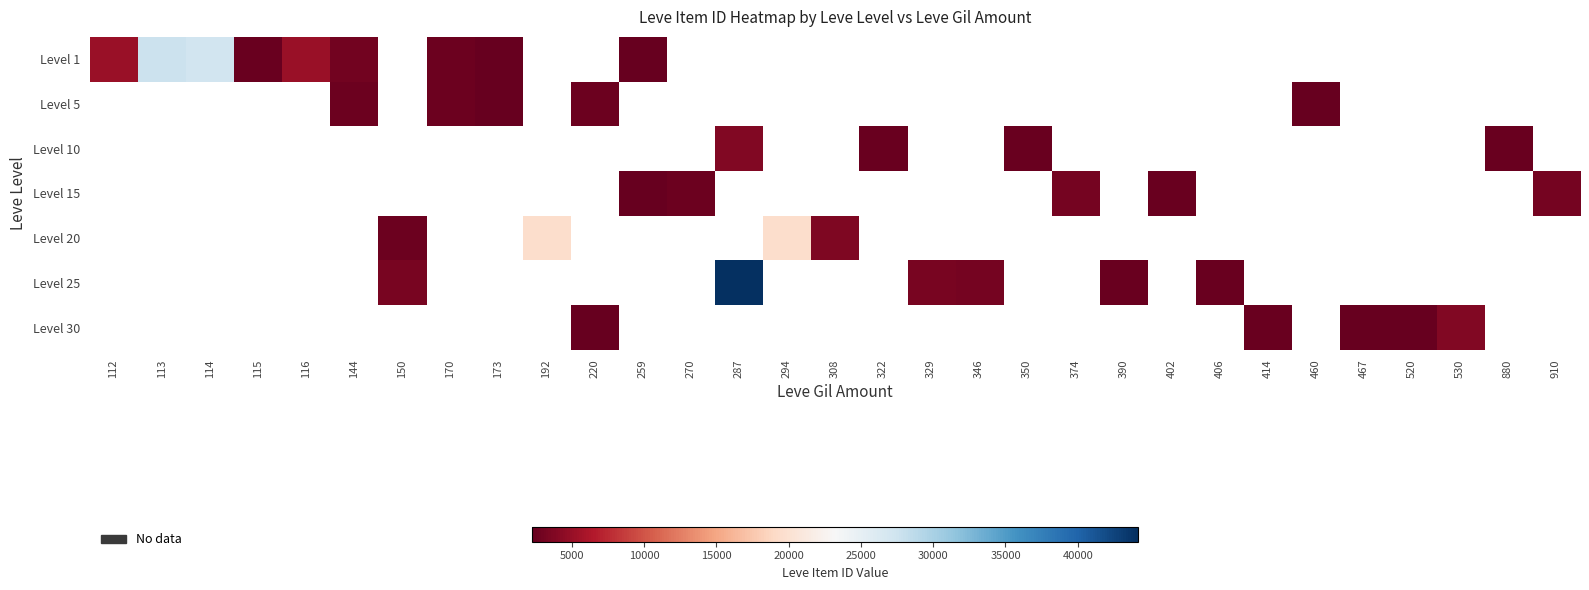

List the series in order of their peak value, lowest first.

Level 1, Level 5, Level 10, Level 15, Level 20, Level 25, Level 30